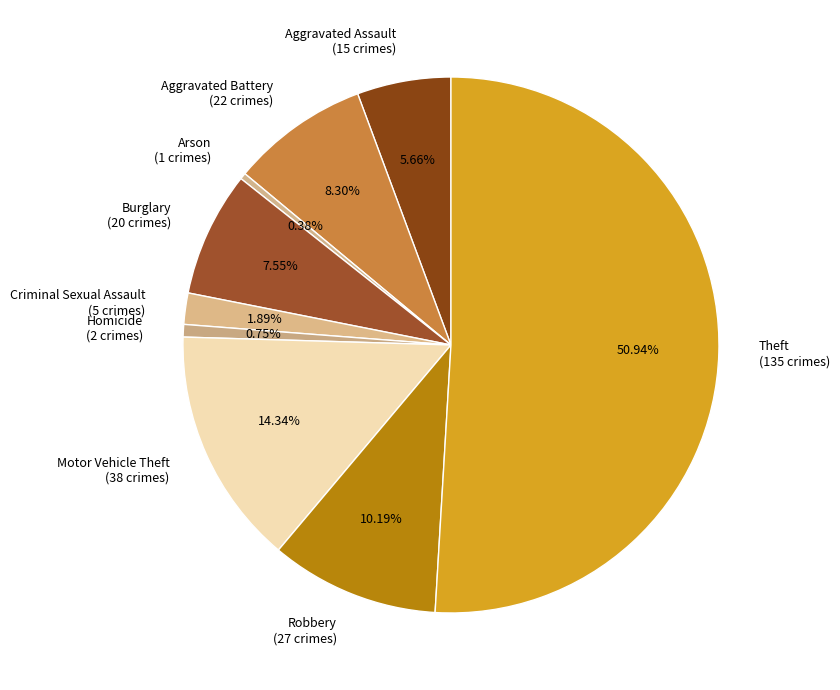

What percentage is the Burglary slice, to the nearest percent?

8%